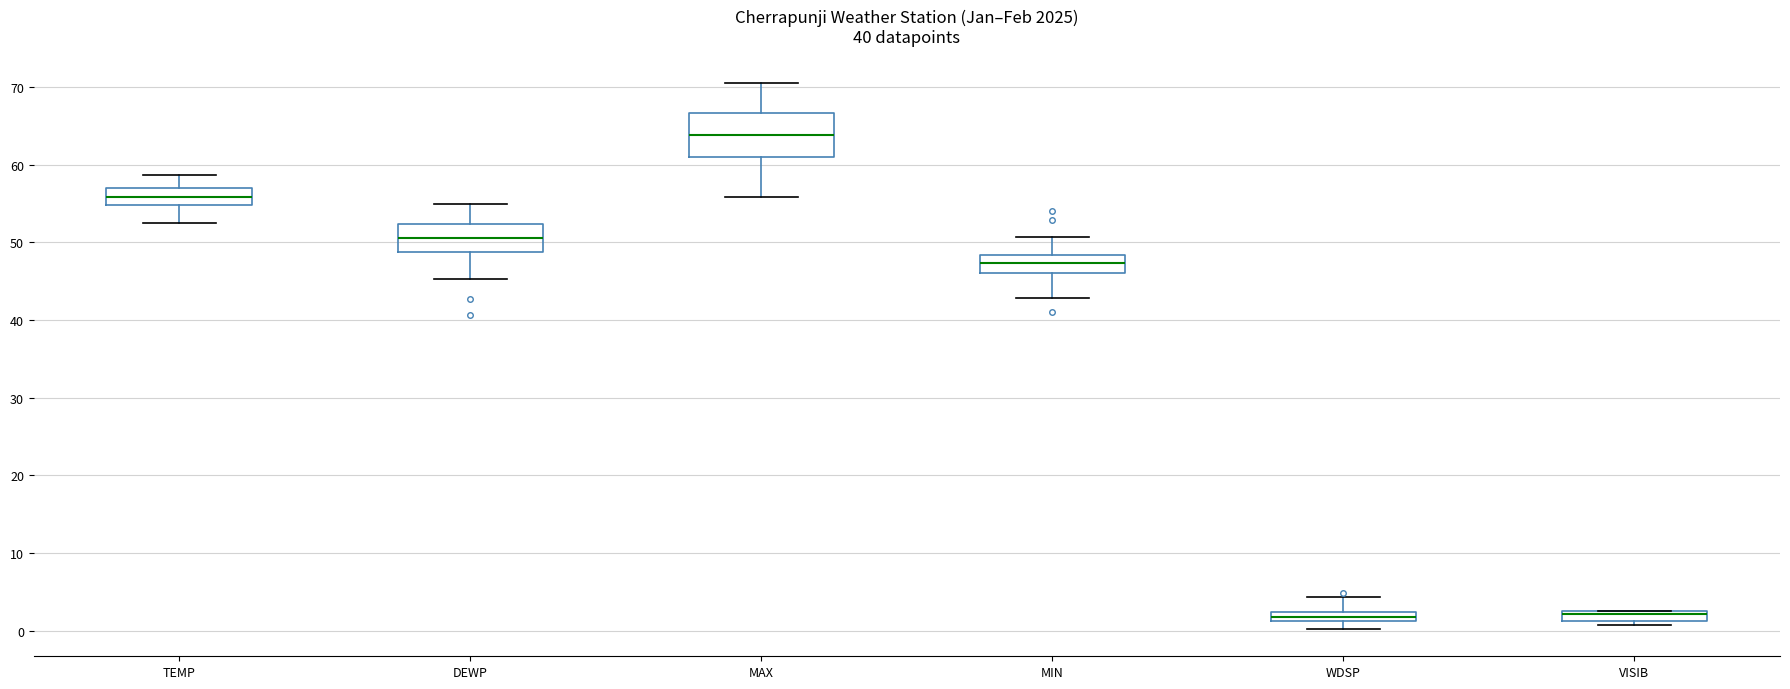

Where is the upper edge of the box for TEMP on the y-axis? The values are not printed on the chart, so give them approximately, as read against the axis.

57